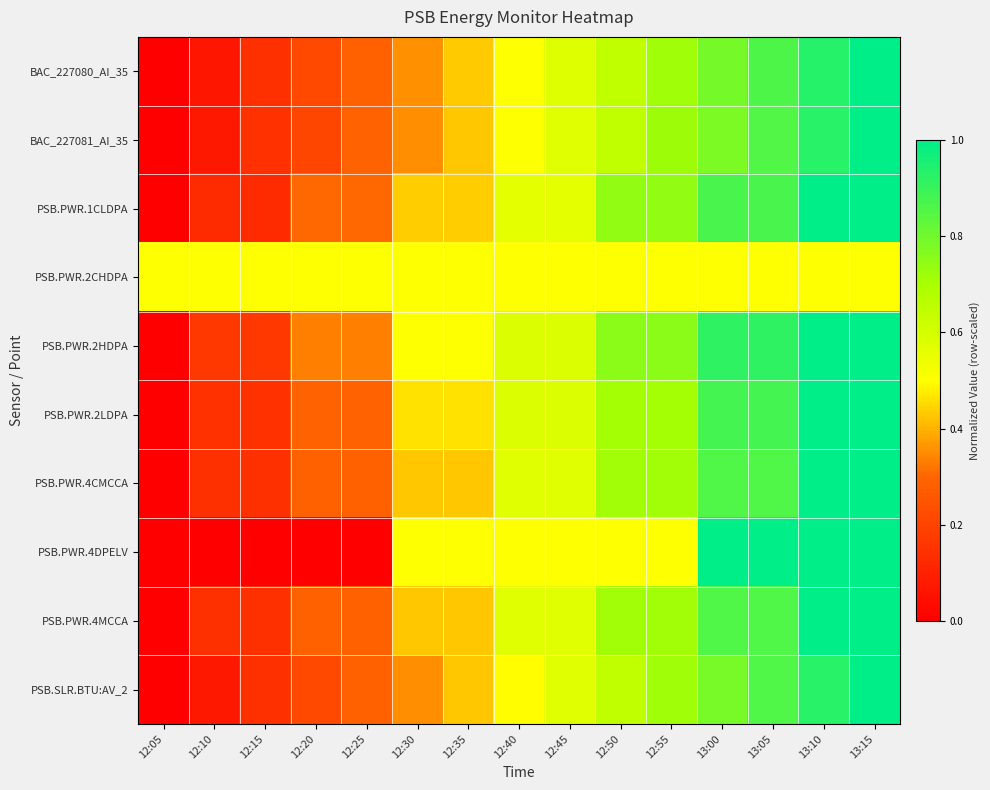

What is the difference between the highest and lowest values at 12:35?

0.1